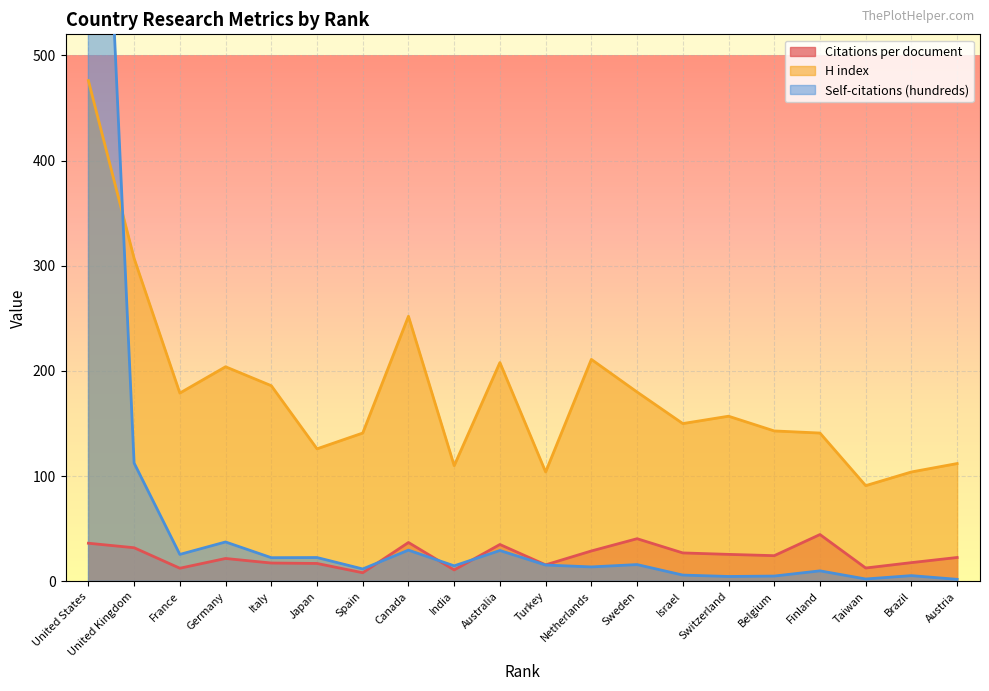

At which label does Citations per document first exceed 24?

United States